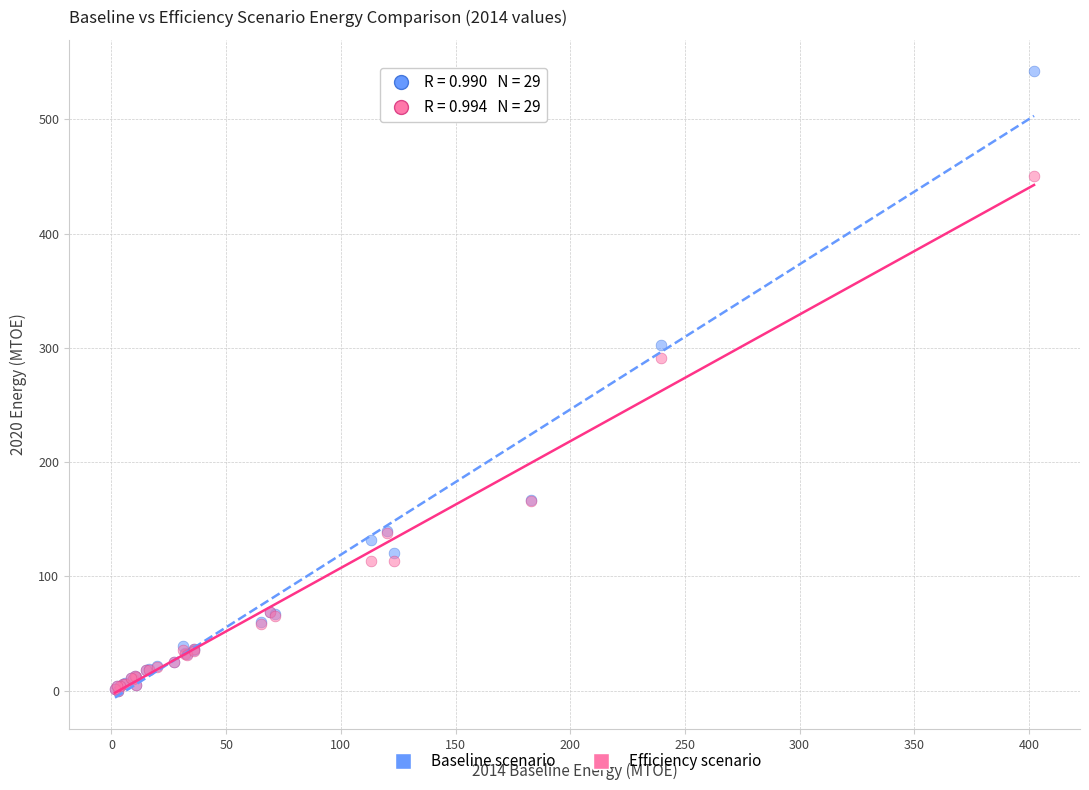

Across all series, what Y value is closest to 271?

291.0